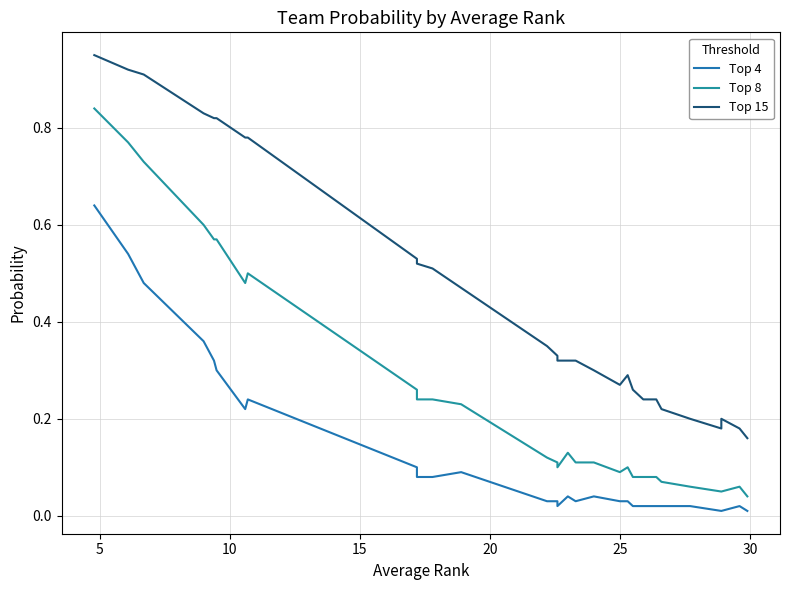

Does the chart have visible grid lines?

Yes